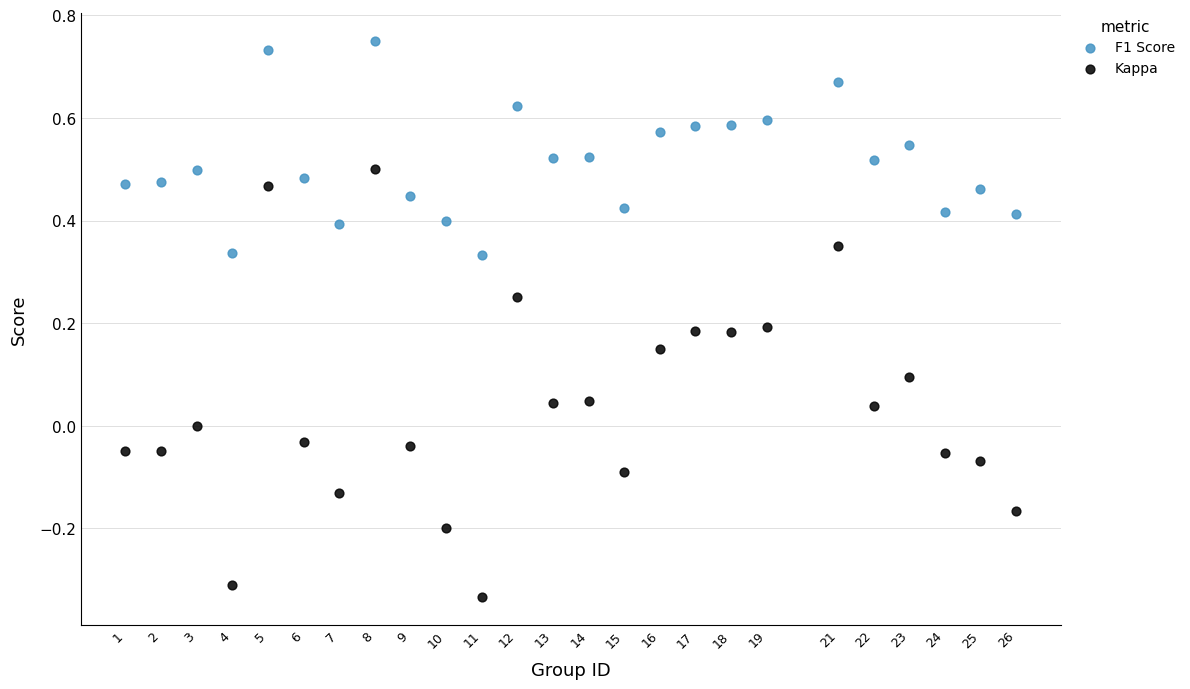

Which series reaches the minimum Y coordinate?

Kappa